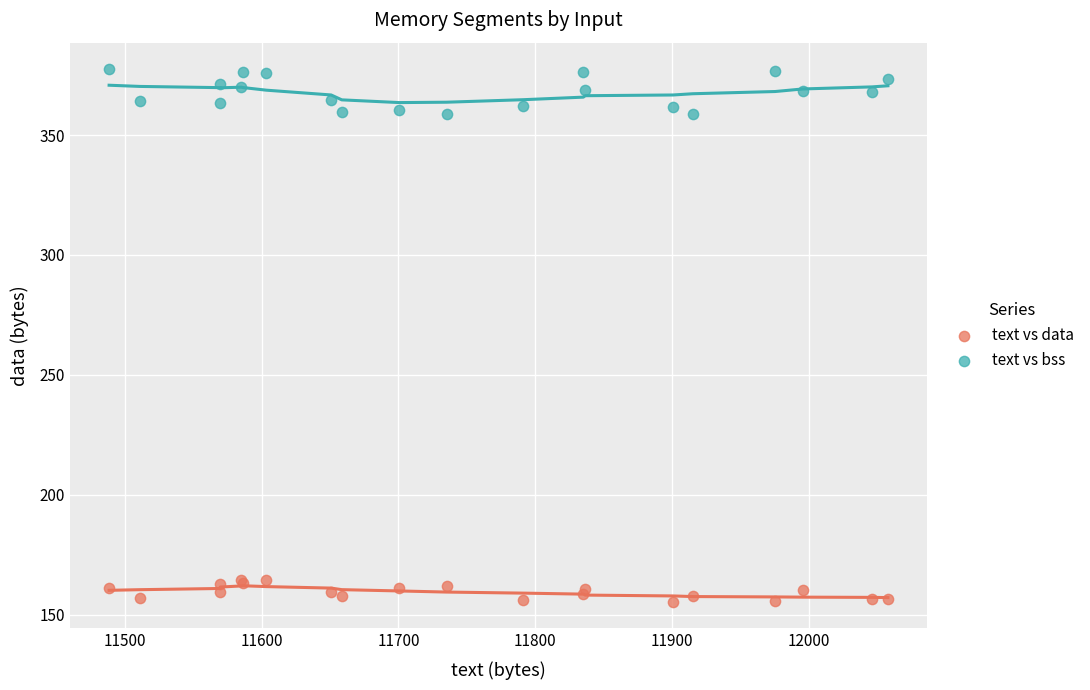

What is the X range (max minus min) for the scatter plot?

569.6